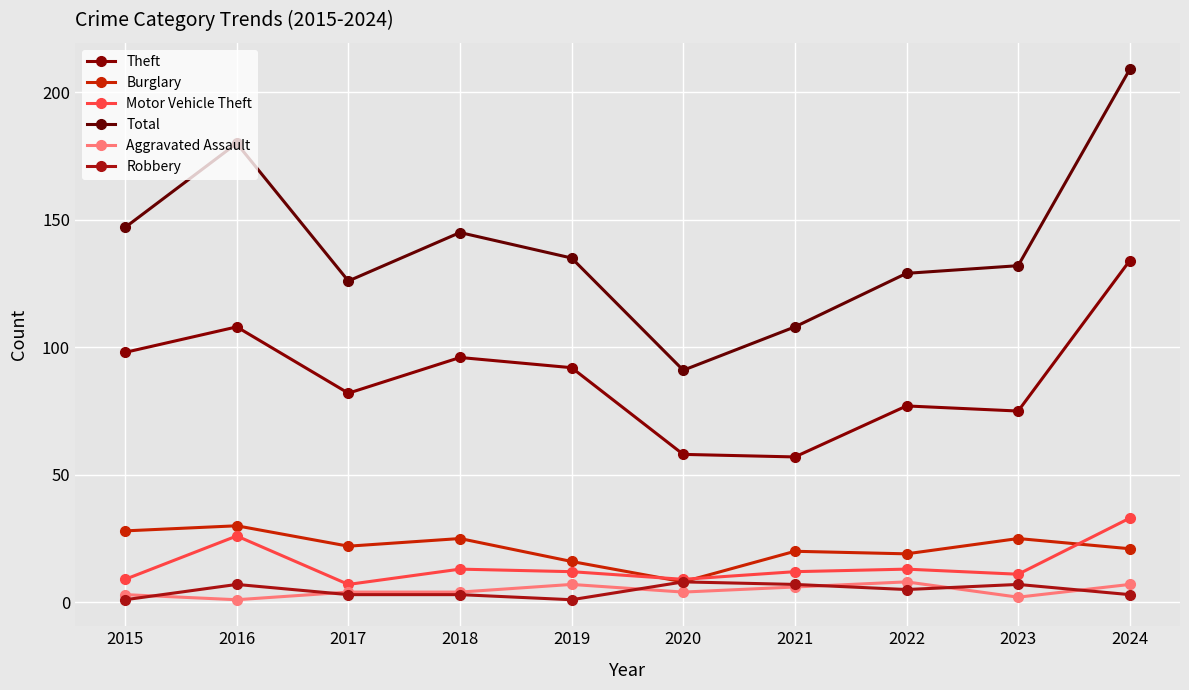

Between 2017 and 2018, which series saw the biggest shift?

Total